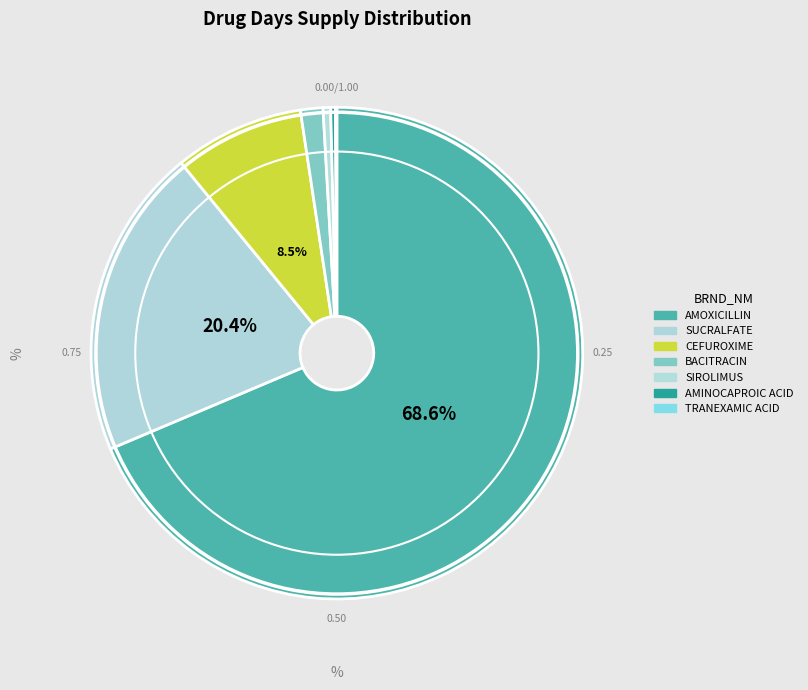

What portion of the pie excludes TRANEXAMIC ACID?

99.9%